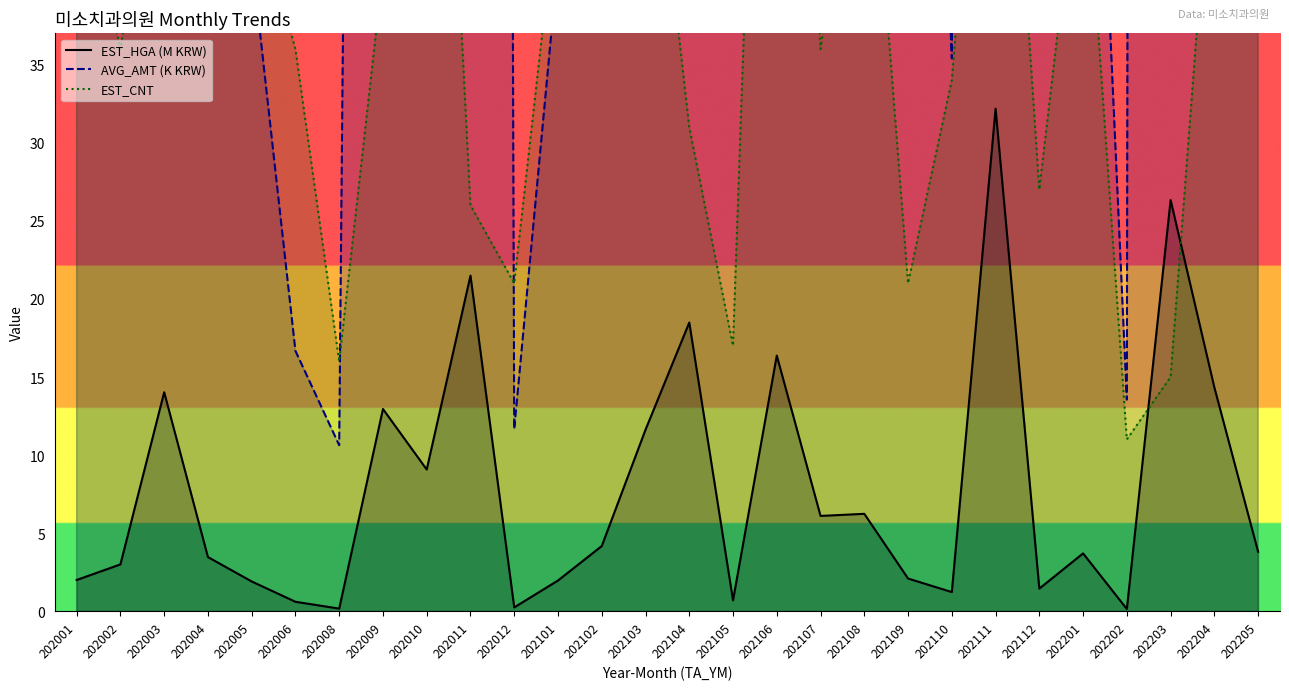

What is the sum of all AVG_AMT (K KRW) values?

6118.0